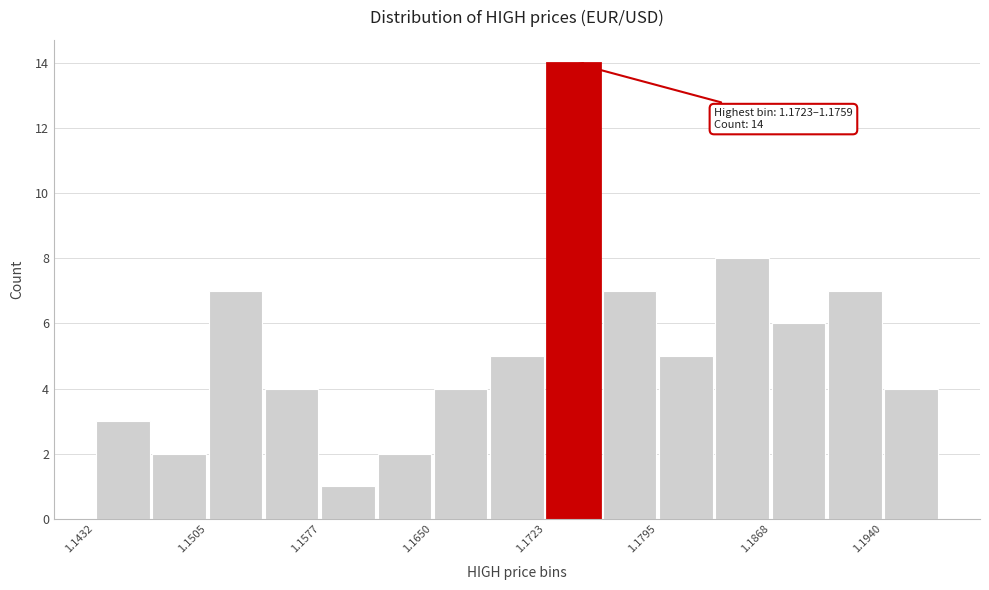

Read against the x-axis, roughly where is the centre of the tallest bar?

1.174